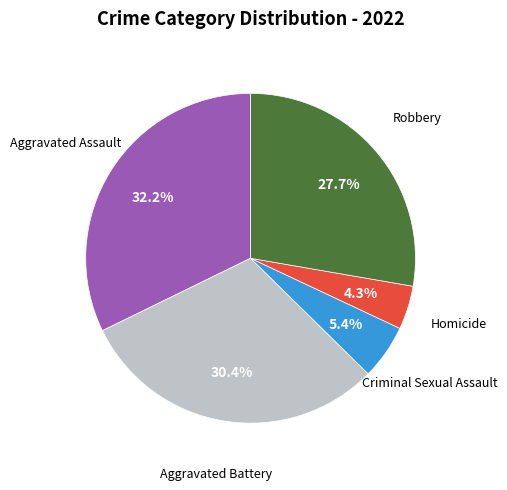

True or false: Aggravated Assault accounts for 32% of the total.

True